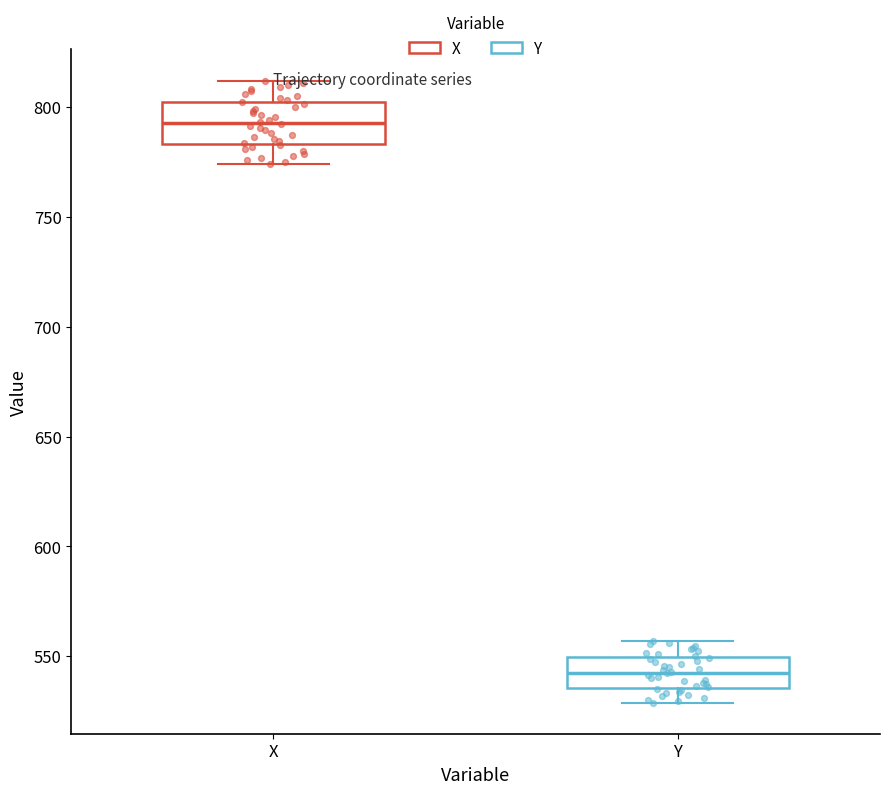

Reading left to right, transcribe this box plot: for each box, give where its median line is, the range the box spans, and where its two whiskers end, as read against the y-axis. The values are not printed on the chart, so give them approximately, as read against the axis.

X: median 795, box 785 to 800, whiskers 775 to 810
Y: median 545, box 535 to 550, whiskers 530 to 555